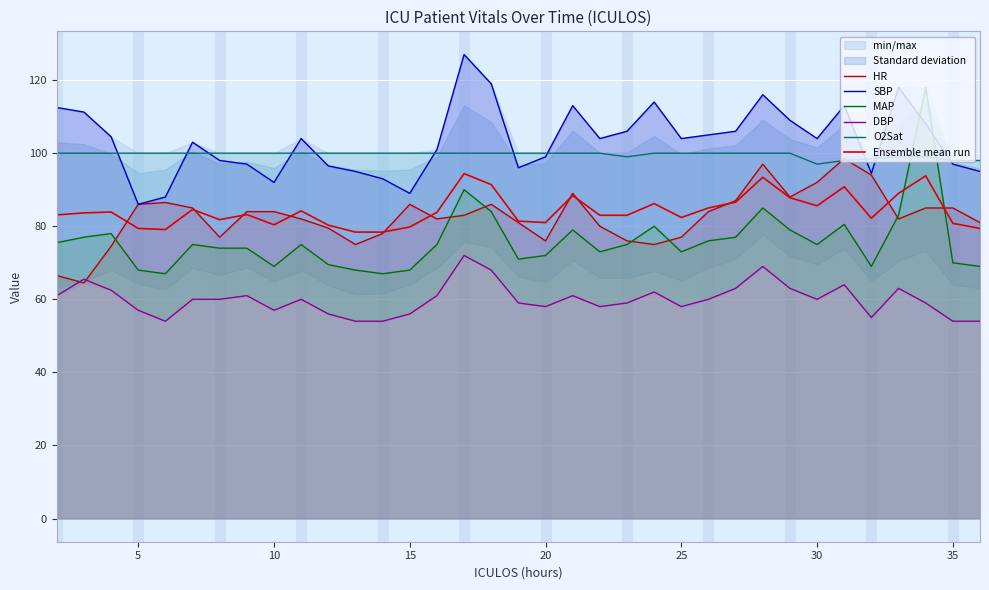

How many values in the MAP series exceed 75?

14